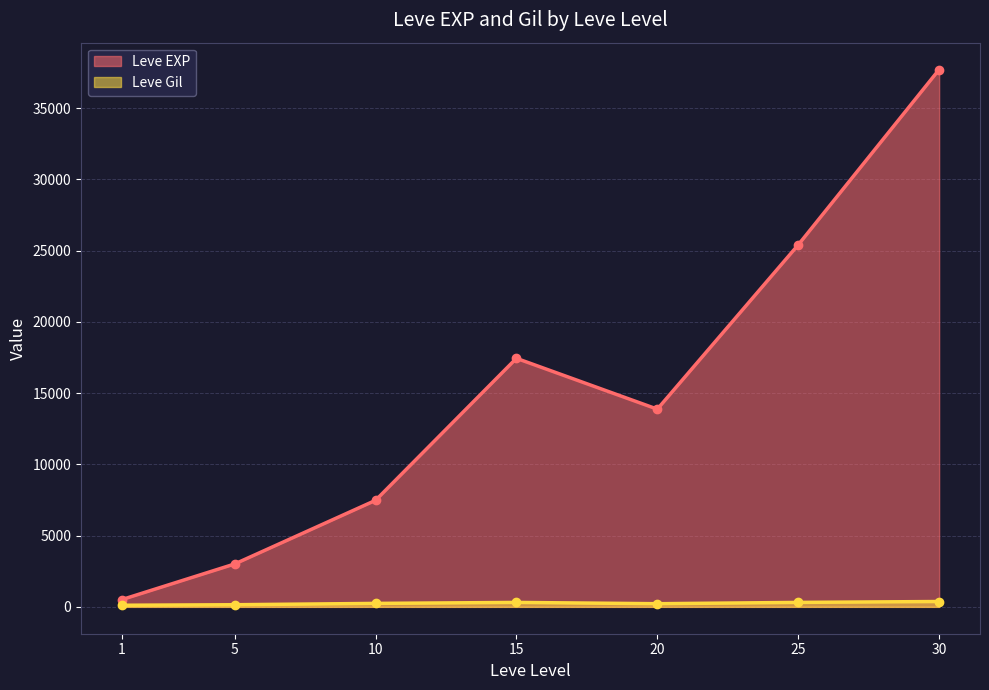

How many interior local valleys does the Leve EXP series have?

1